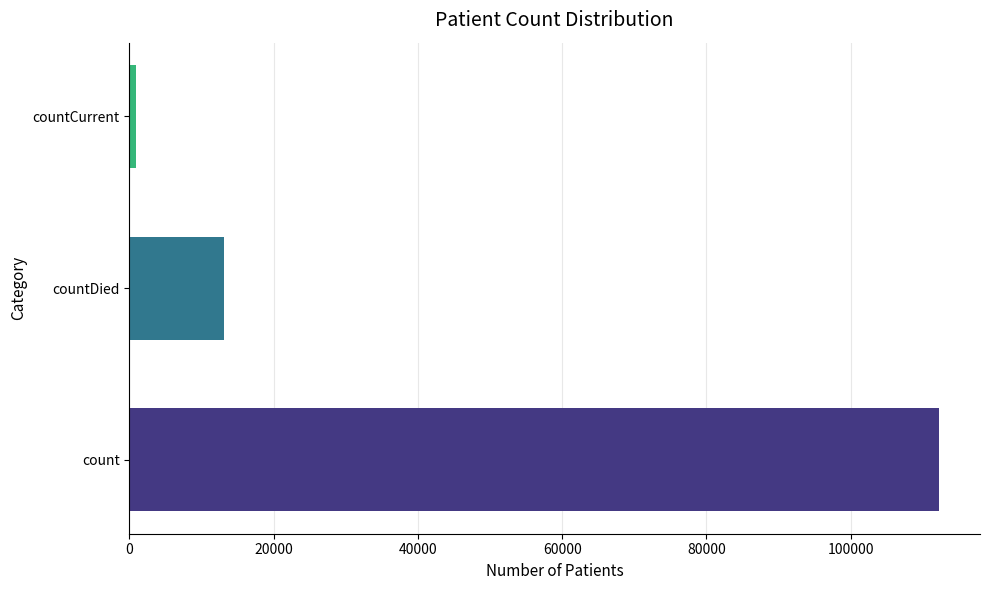

Does the chart contain any negative values?

No